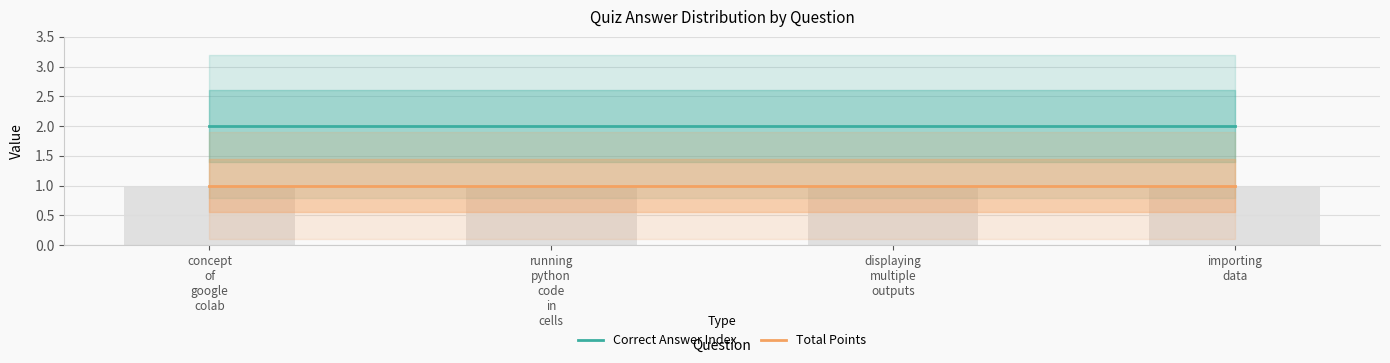

Which category has the highest value across all series?

concept
of
google
colab